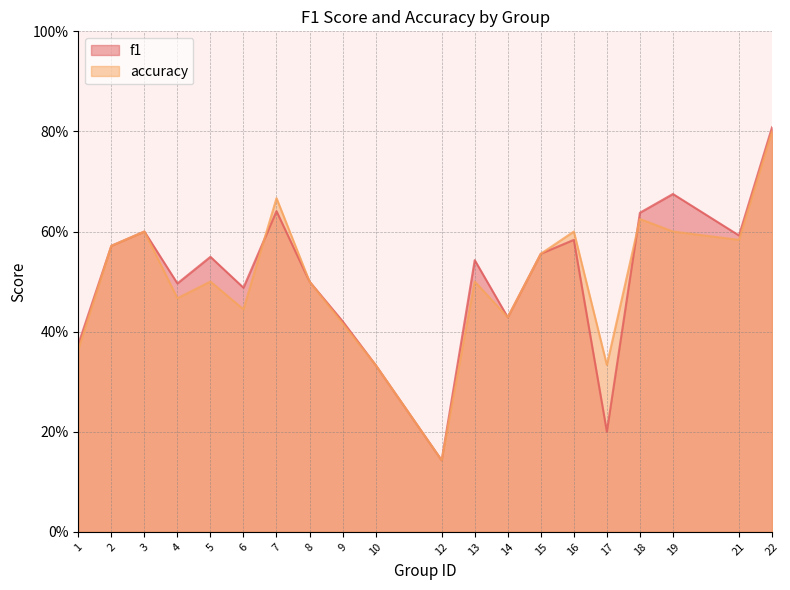

Does the chart display data point markers on the line(s)?

No